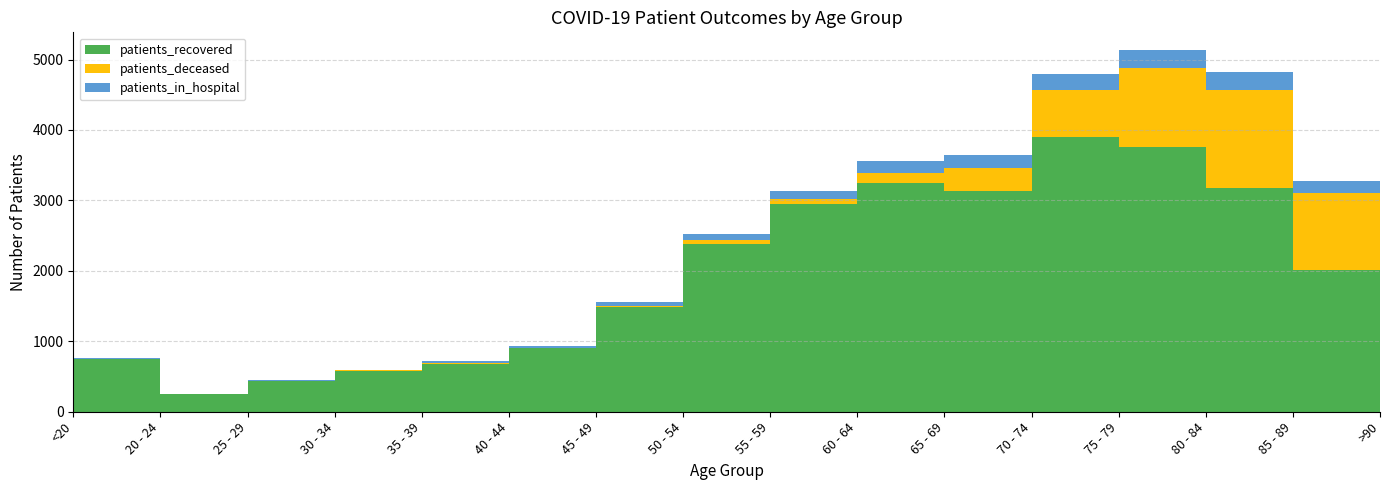

Reading right to left, list all the values displayed in this chart.

patients_recovered: 861	2010	3174	3756	3897	3141	3241	2954	2383	1488	899	683	585	439	251	745
patients_deceased: 436	1093	1396	1119	666	324	150	73	49	20	8	8	3	2	0	4
patients_in_hospital: 72	168	248	255	227	173	171	110	85	54	22	25	9	11	3	19